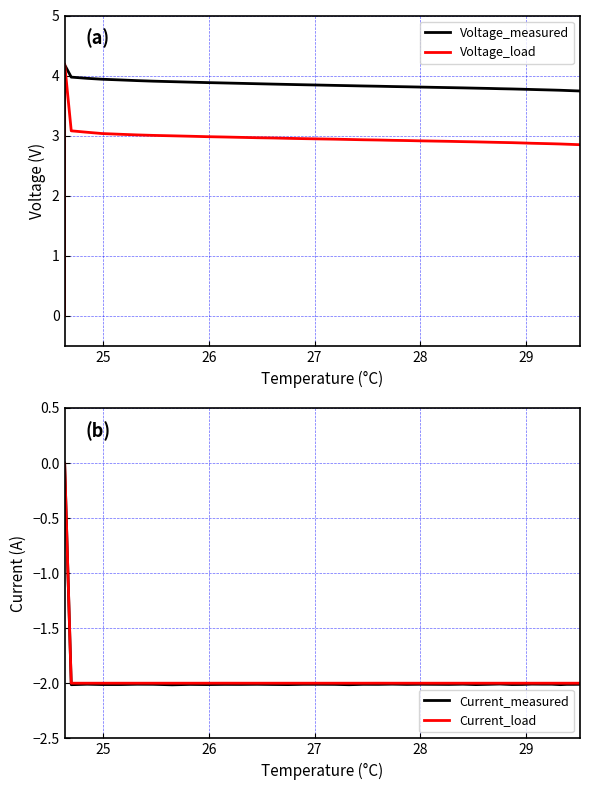

What is the greatest value displayed?

4.2